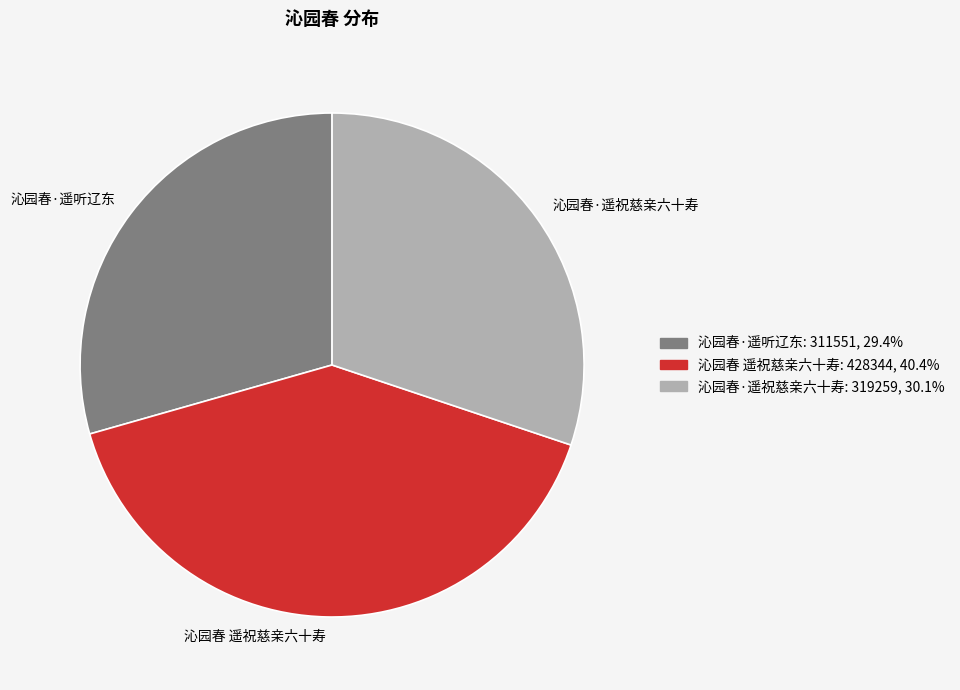

Rank the categories by value from highest to lowest.

沁园春 遥祝慈亲六十寿, 沁园春·遥祝慈亲六十寿, 沁园春·遥听辽东